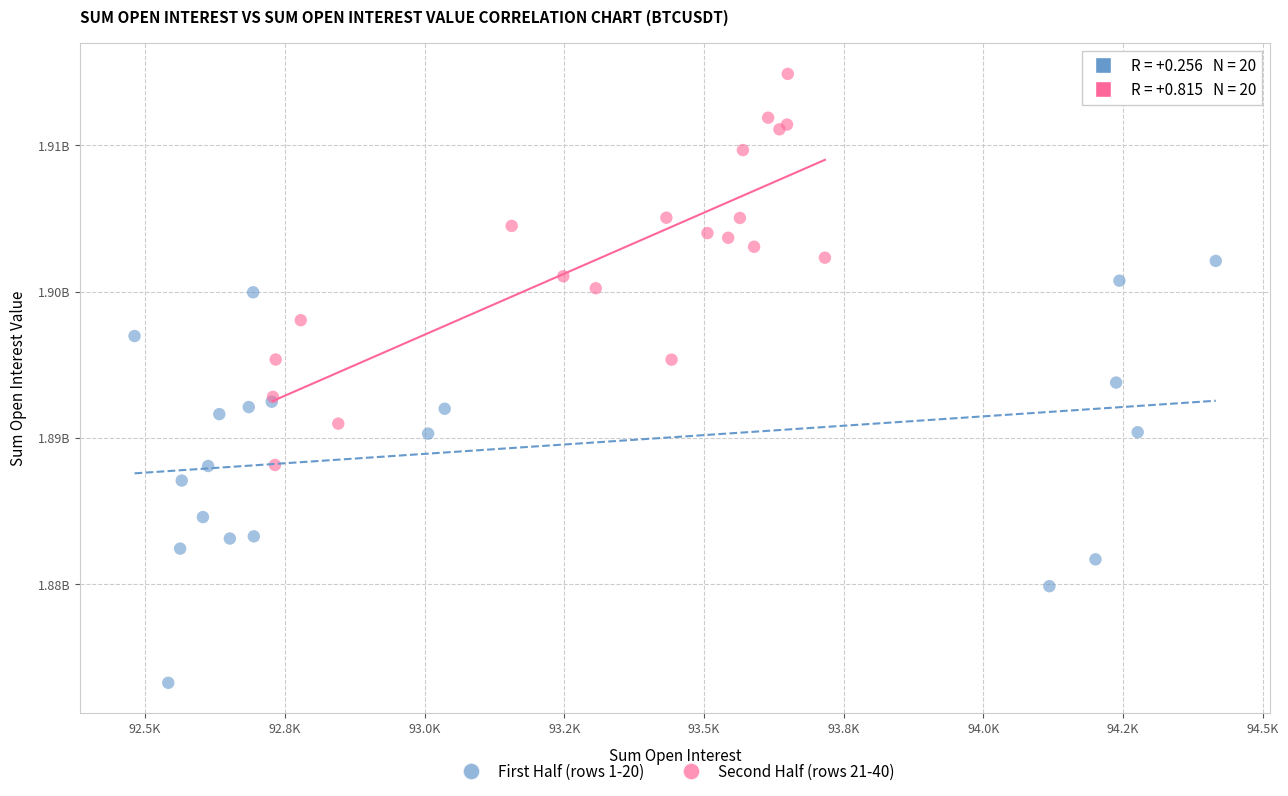

What are all the series names shown in the legend?

First Half (rows 1-20), Second Half (rows 21-40)